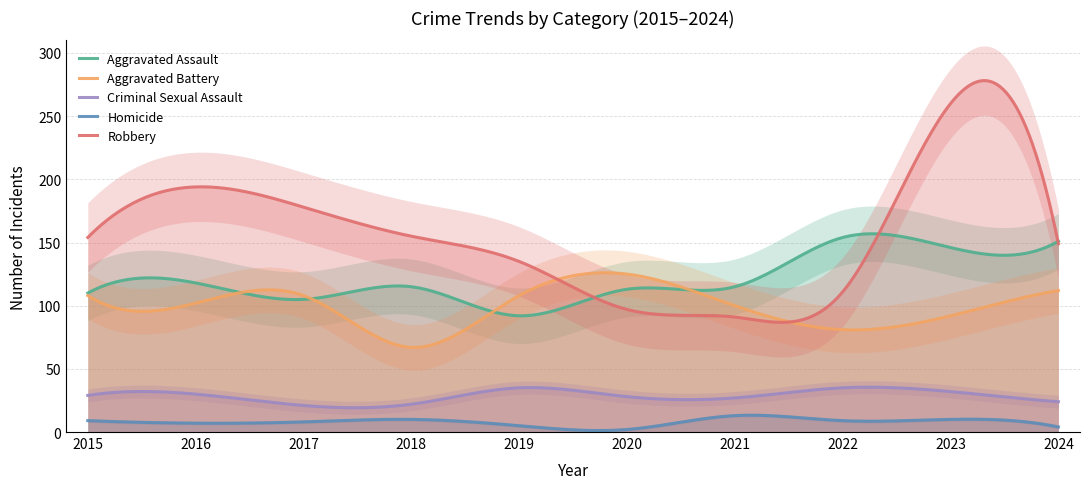

In Criminal Sexual Assault, how many points are higher than both neighbors (excluding endpoints)?

3